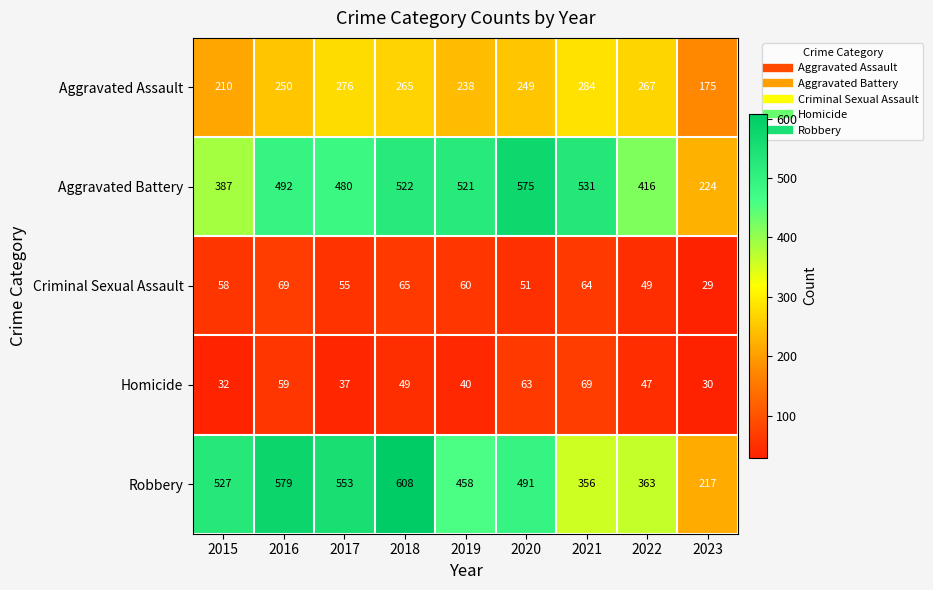

At 2016, list the series in order from largest to smallest.

Robbery, Aggravated Battery, Aggravated Assault, Criminal Sexual Assault, Homicide